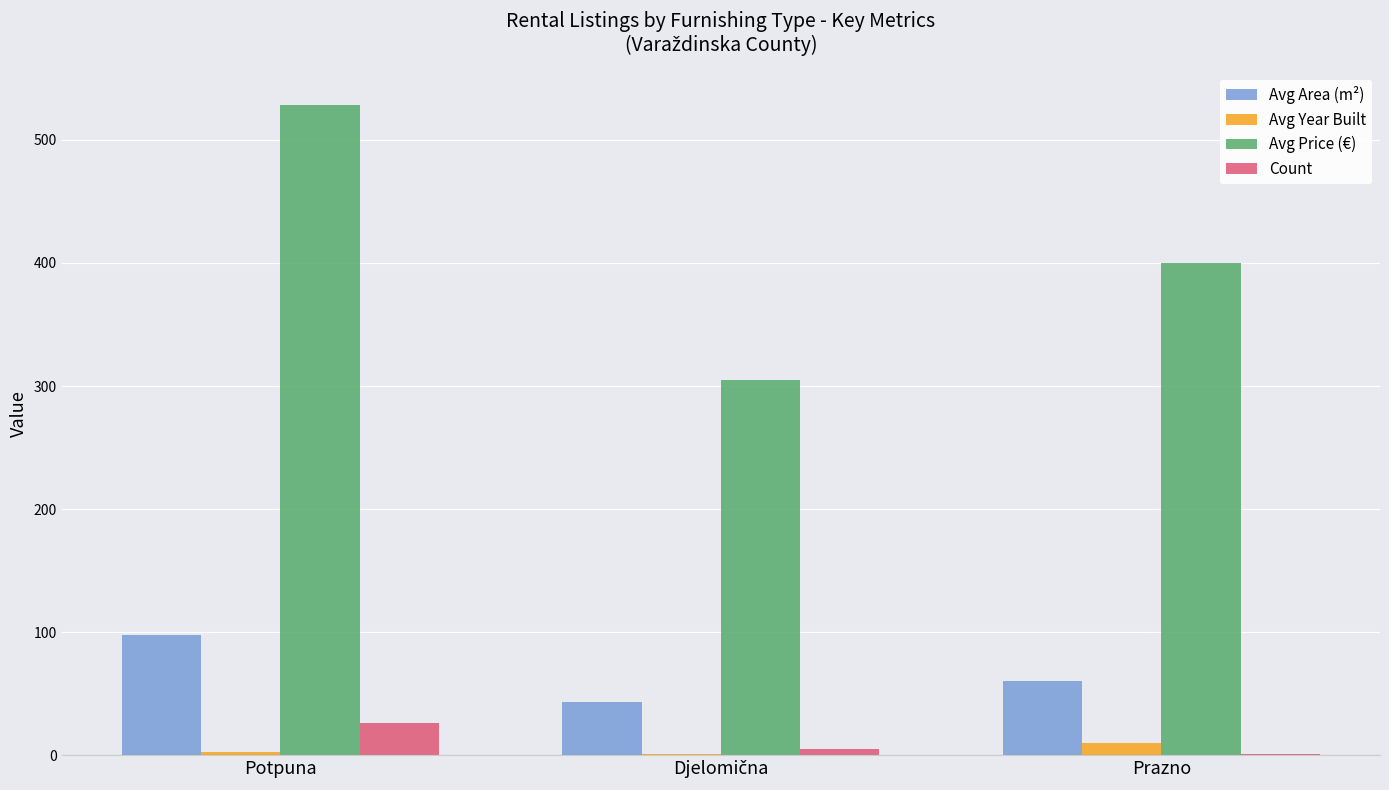

Is the value of Avg Year Built at Prazno greater than the value of Count at Potpuna?

No